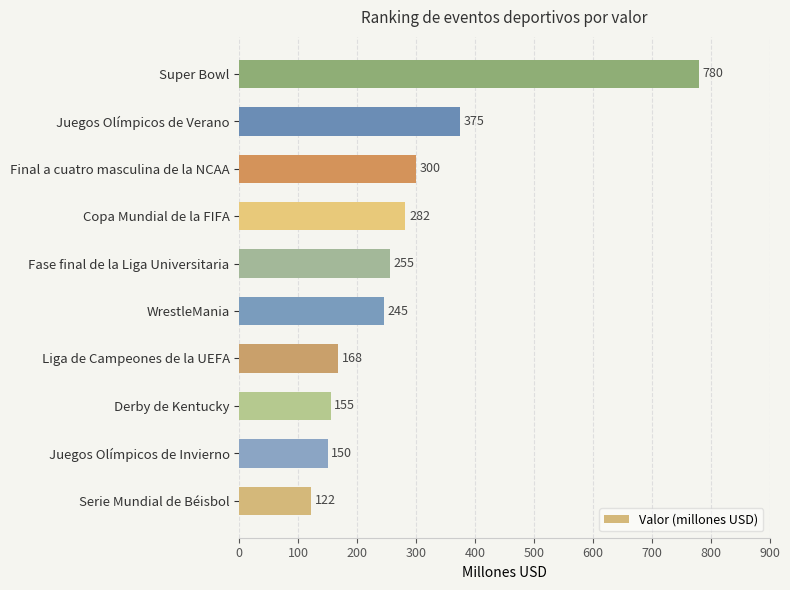

What is the greatest value displayed?

780